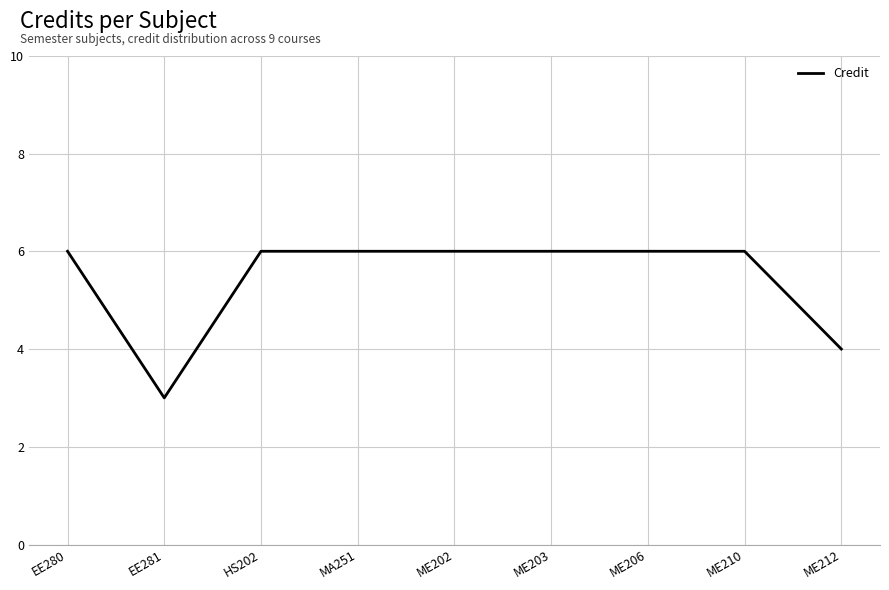

What is the difference between the maximum and second lowest values?

2